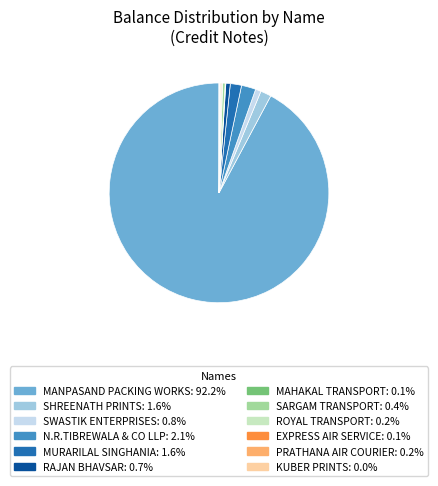

Is SARGAM TRANSPORT the majority of the pie?

No